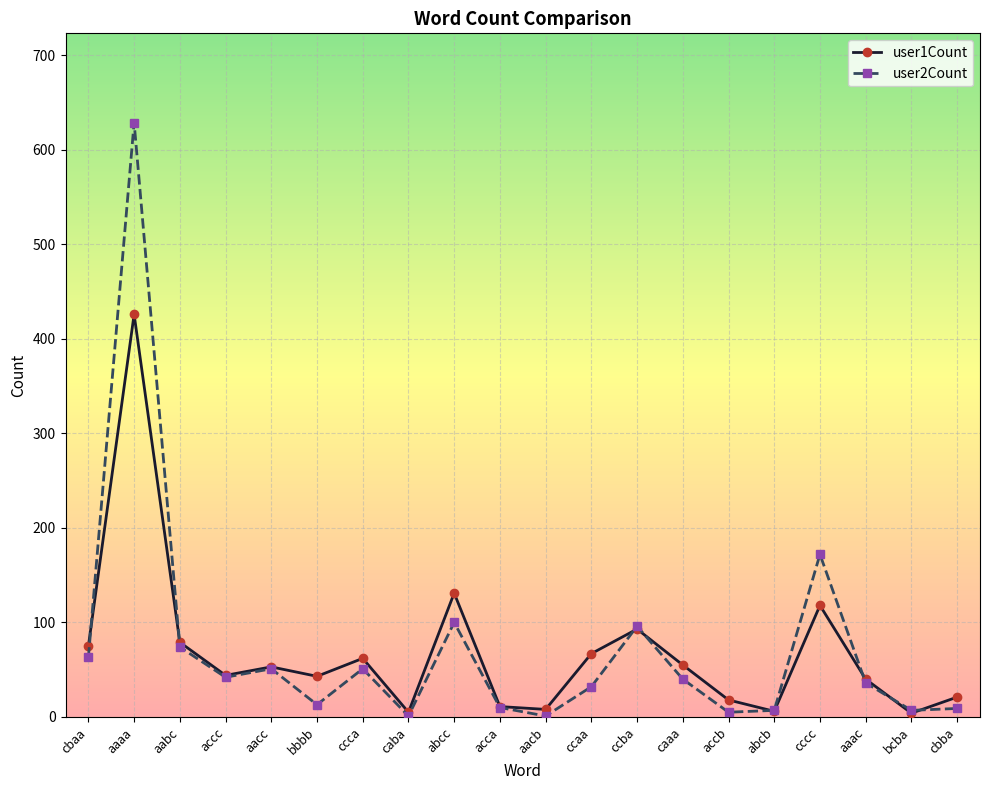

Count the number of data series in this chart.

2